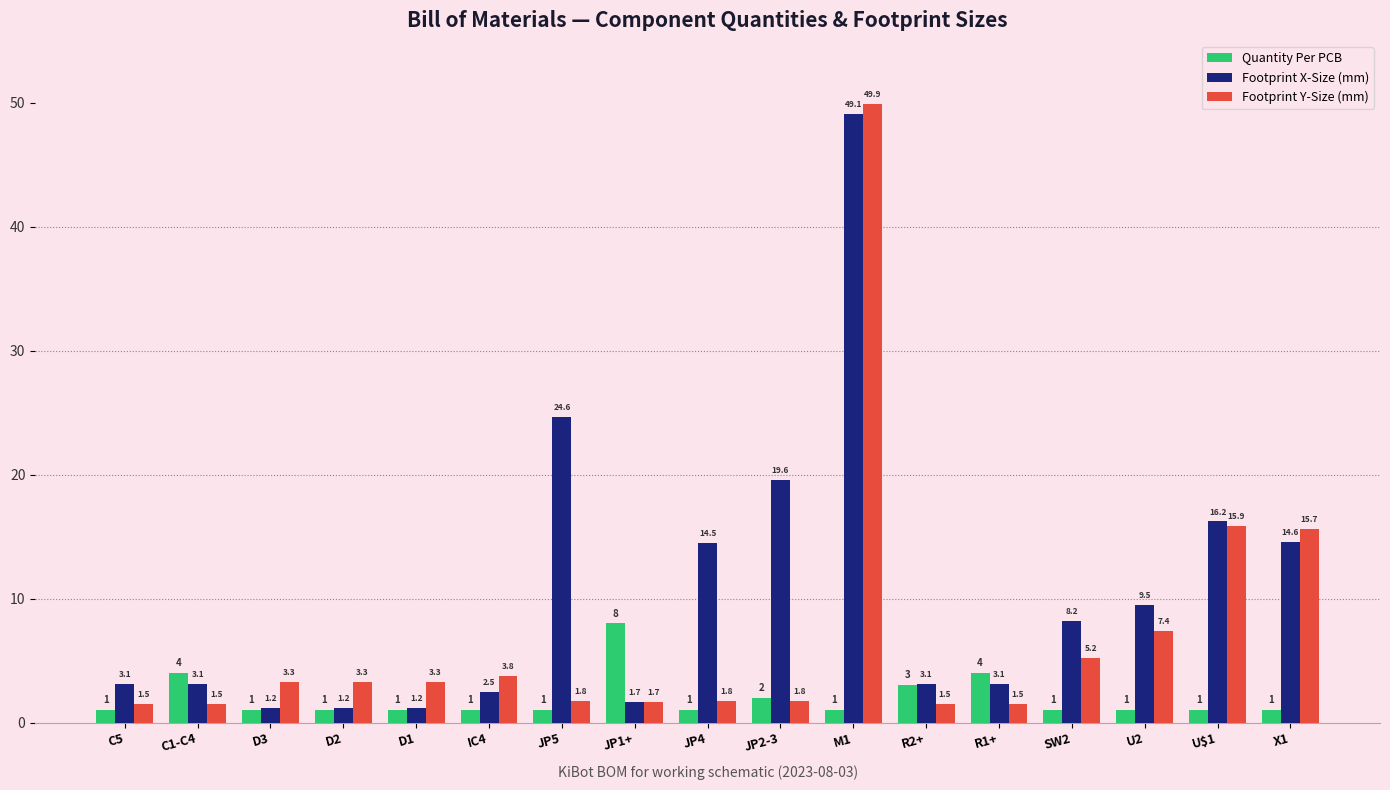

At which label does Footprint X-Size (mm) first exceed 3?

C5